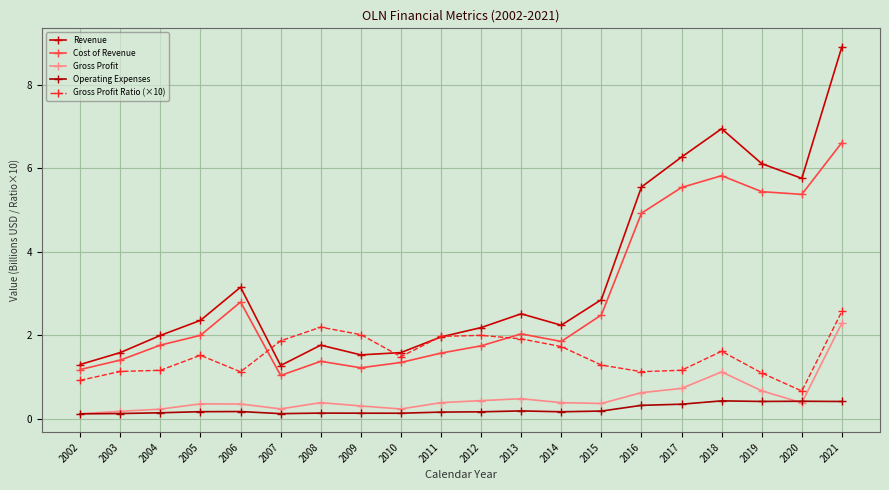

How many lines are shown in the chart?

5